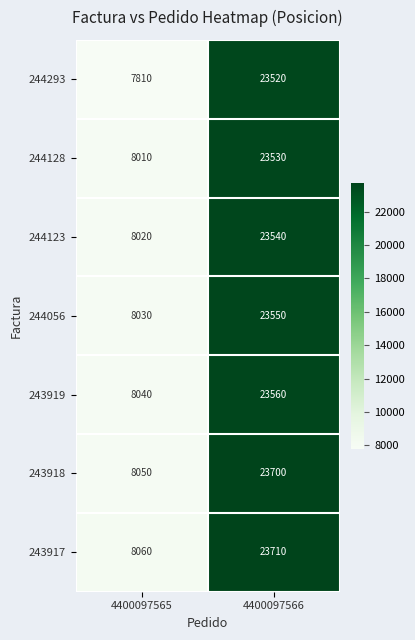

Which series has the widest spread of values?

244293